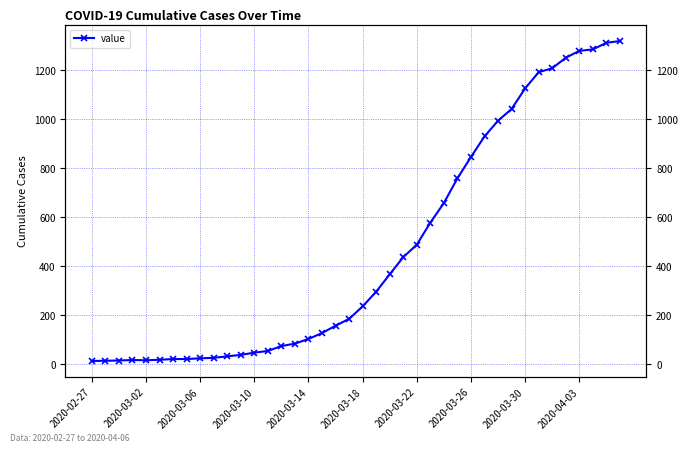

How many points are lower than both their immediate neighbors (excluding endpoints)?

1